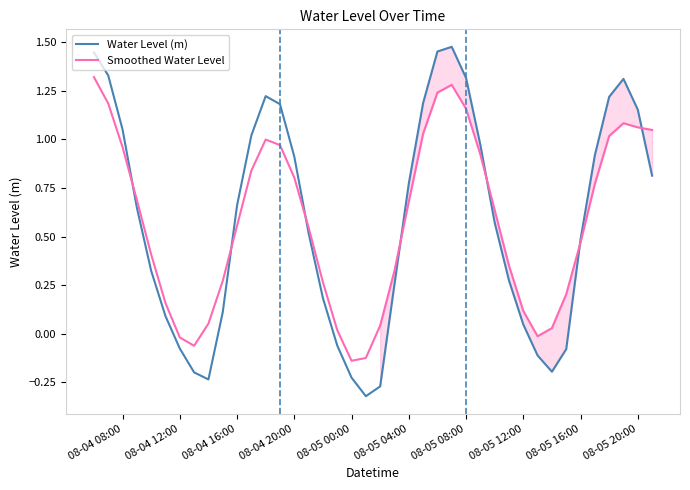

Count the number of data series in this chart.

2